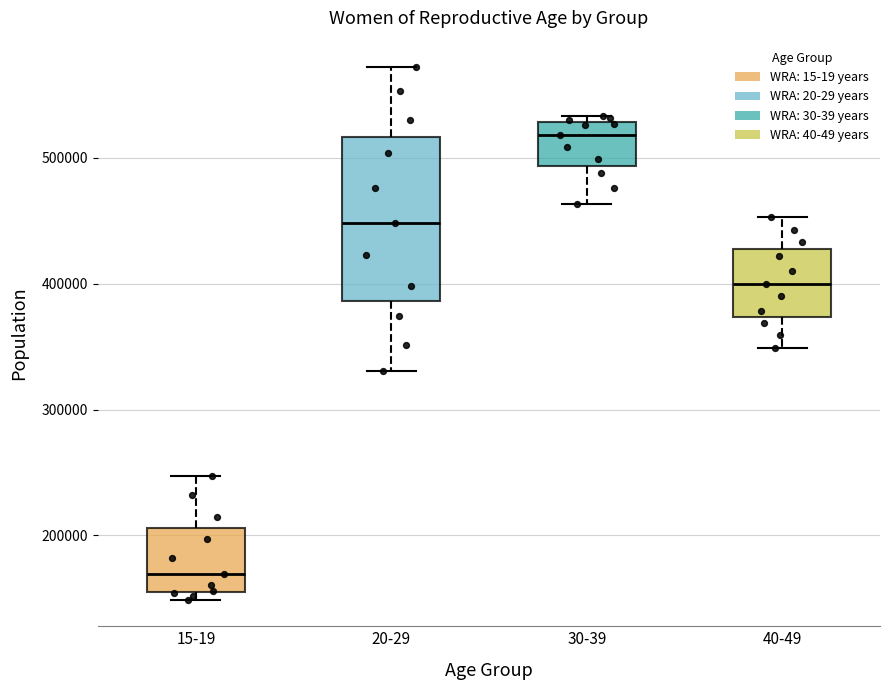

Comparing the boxes themselves (not the whiskers), which one is the tallest?

20-29